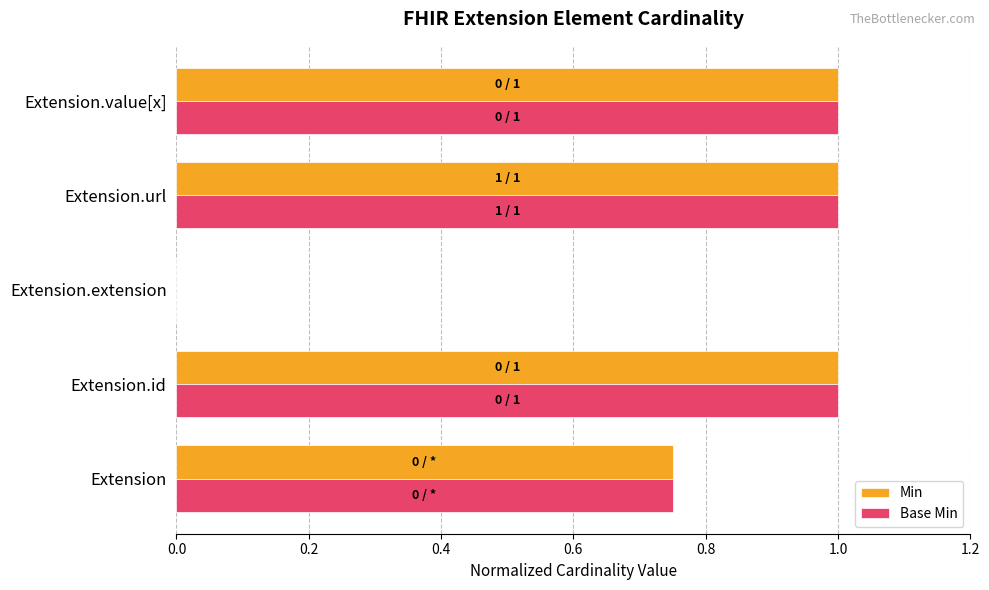

What is the sum of all Min values?

3.8